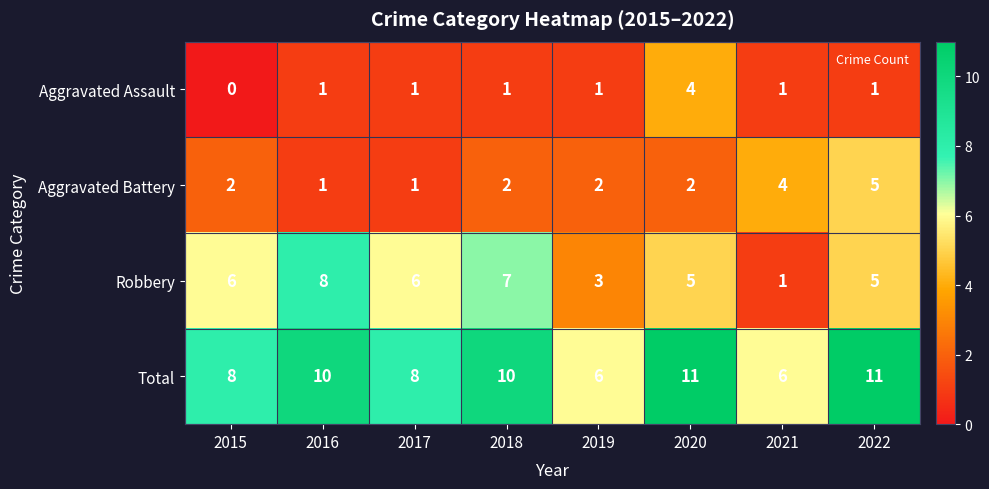

Is it true that Robbery equals 6 at 2015?

True